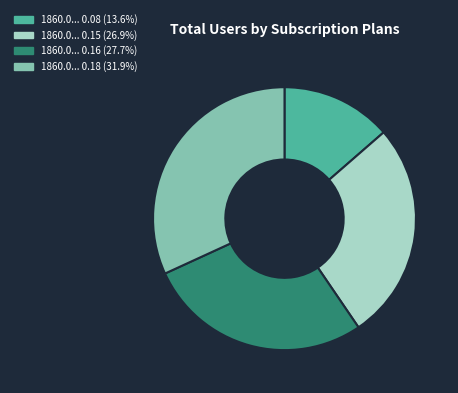

Does any single category account for the majority?

No